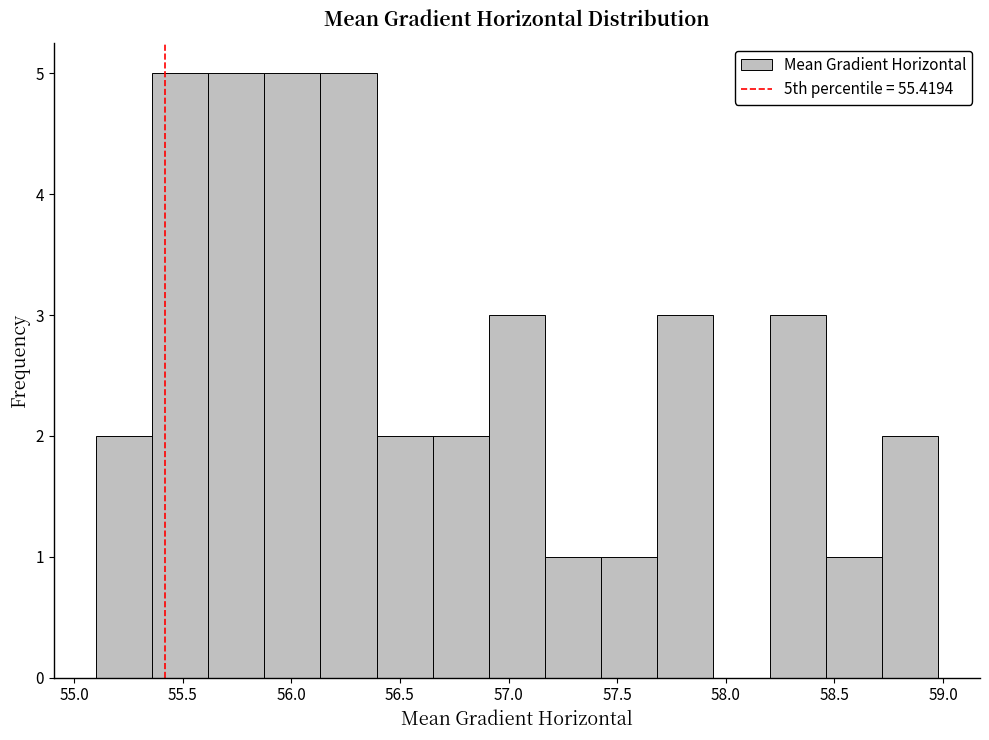

Reading left to right, transcribe this chart: for each bar, give the range it covers on the x-axis and its height. Neither the bar edges nor the heights are printed on the chart, so give them approximately, as read against the axes.

55.10 to 55.35: 2
55.35 to 55.60: 5
55.60 to 55.90: 5
55.90 to 56.15: 5
56.15 to 56.40: 5
56.40 to 56.65: 2
56.65 to 56.90: 2
56.90 to 57.15: 3
57.15 to 57.45: 1
57.45 to 57.70: 1
57.70 to 57.95: 3
57.95 to 58.20: 0
58.20 to 58.45: 3
58.45 to 58.70: 1
58.70 to 59.00: 2